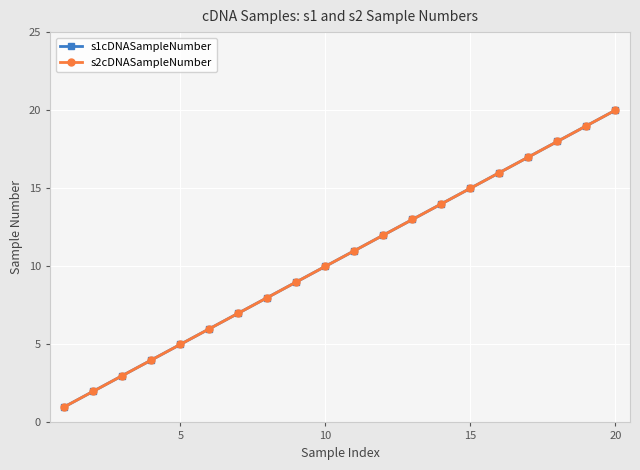

What is the average value of the s2cDNASampleNumber series?

10